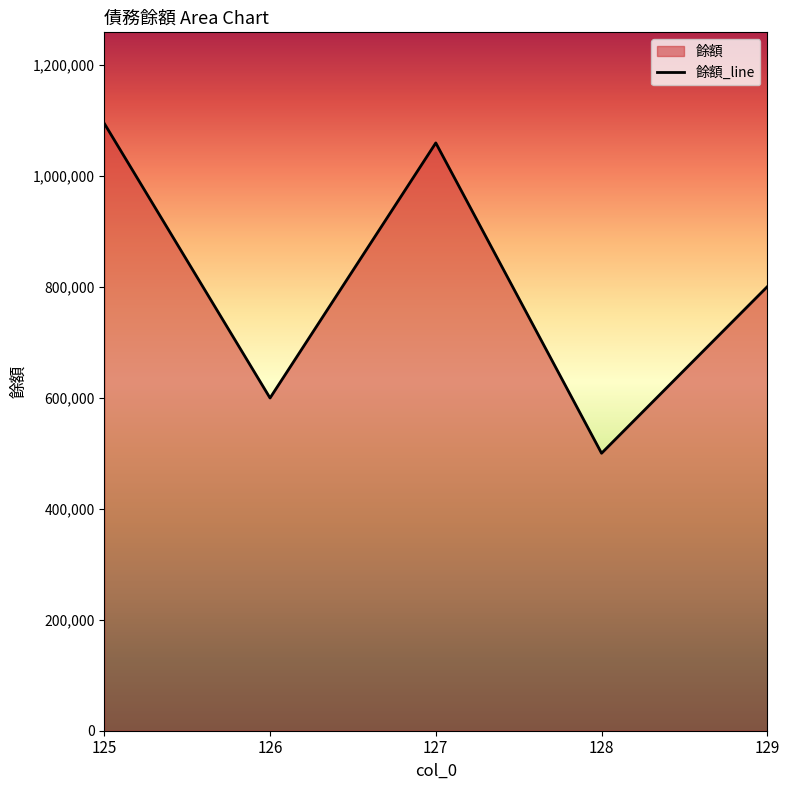

Which category has the lowest value across all series?

128